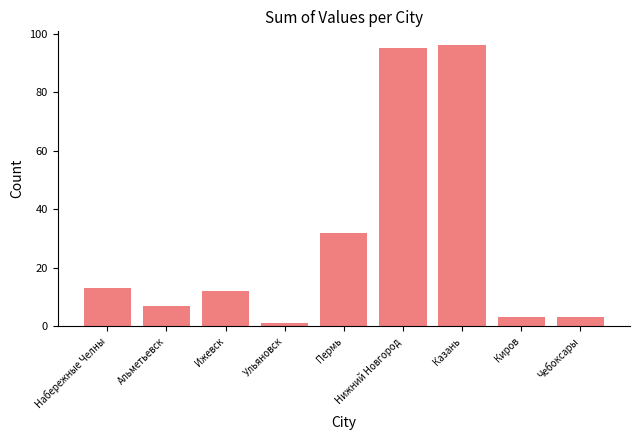

Approximately how many times larger is the value at Ижевск compared to Ульяновск?

12.0